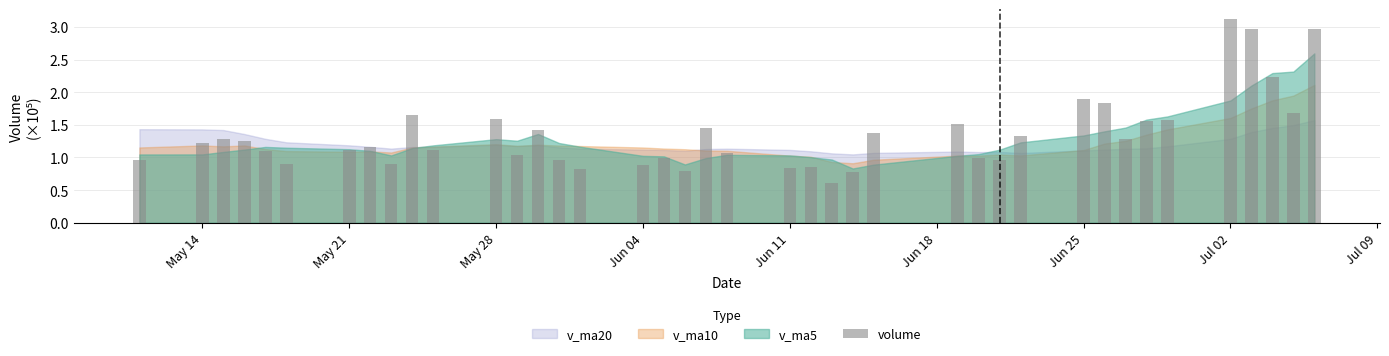

What is the difference between the maximum and second lowest values?

2.3